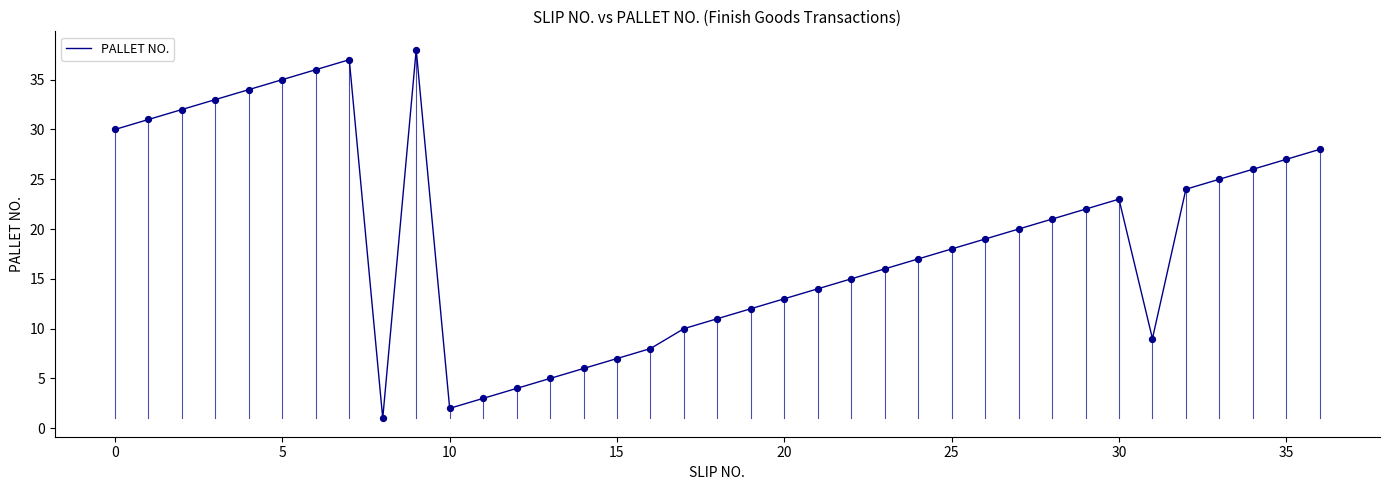

What is the difference between the maximum and minimum values?

37